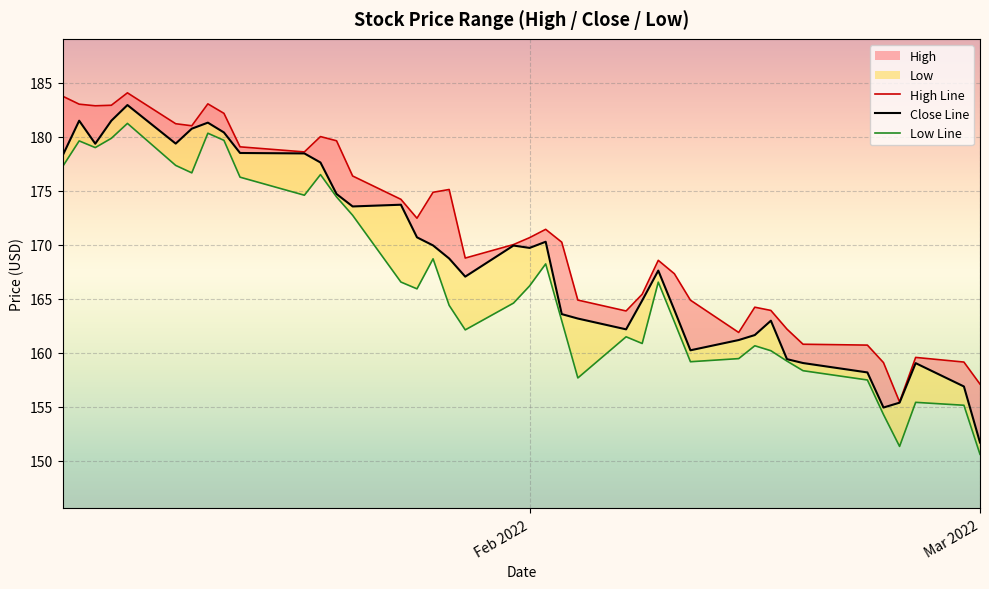

What is the highest value of the Close Line series?

182.9